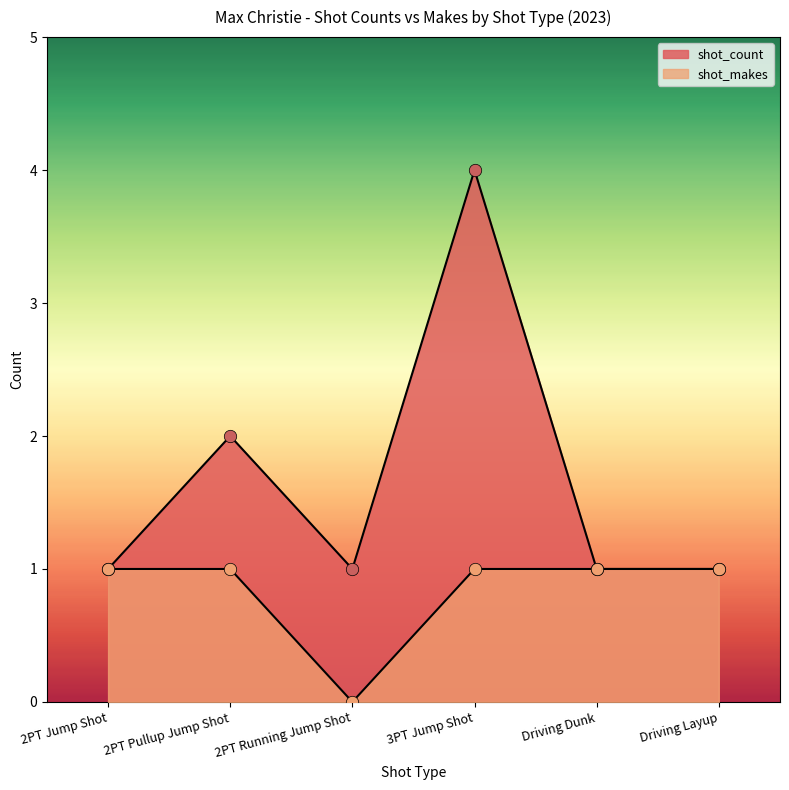

Which series reaches the maximum Y coordinate?

shot_count